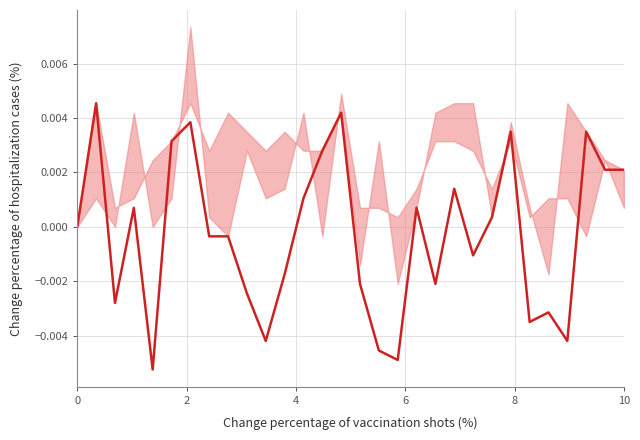

Count the number of categories in the chart.

30